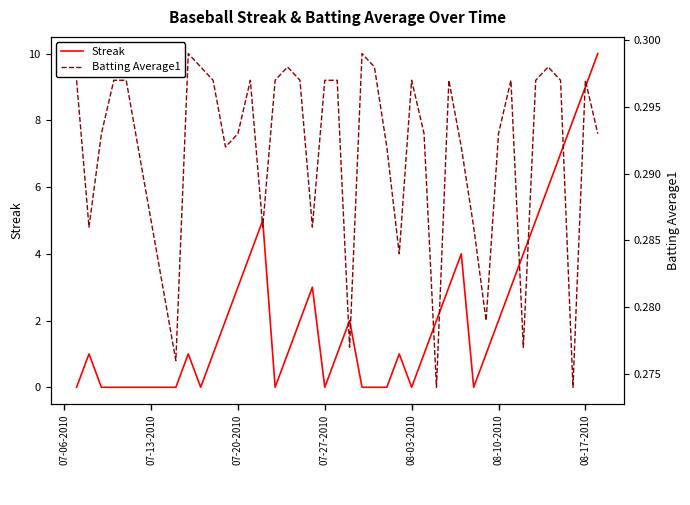

The Batting Average1 series shows 0.5 at 08-17-2010. True or false?

False